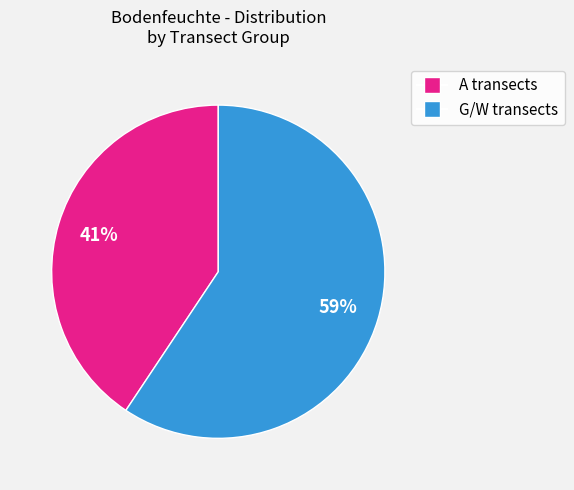

Rank the categories by value from lowest to highest.

A transects, G/W transects